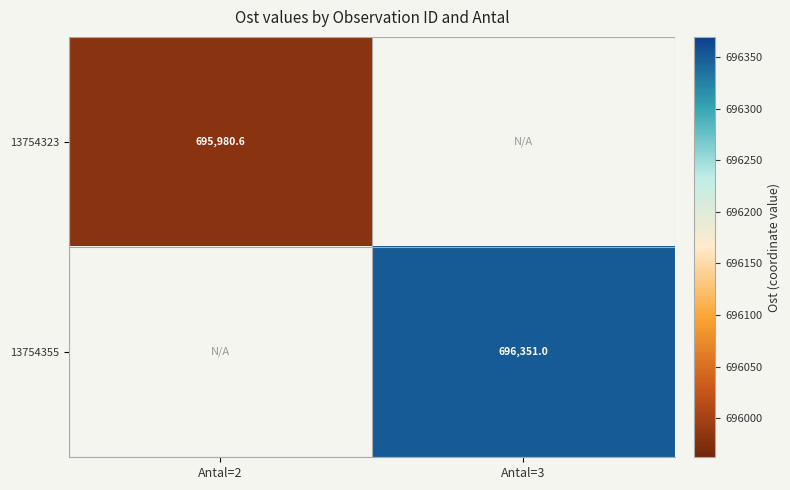

Which series has the largest range (max minus min)?

13754323